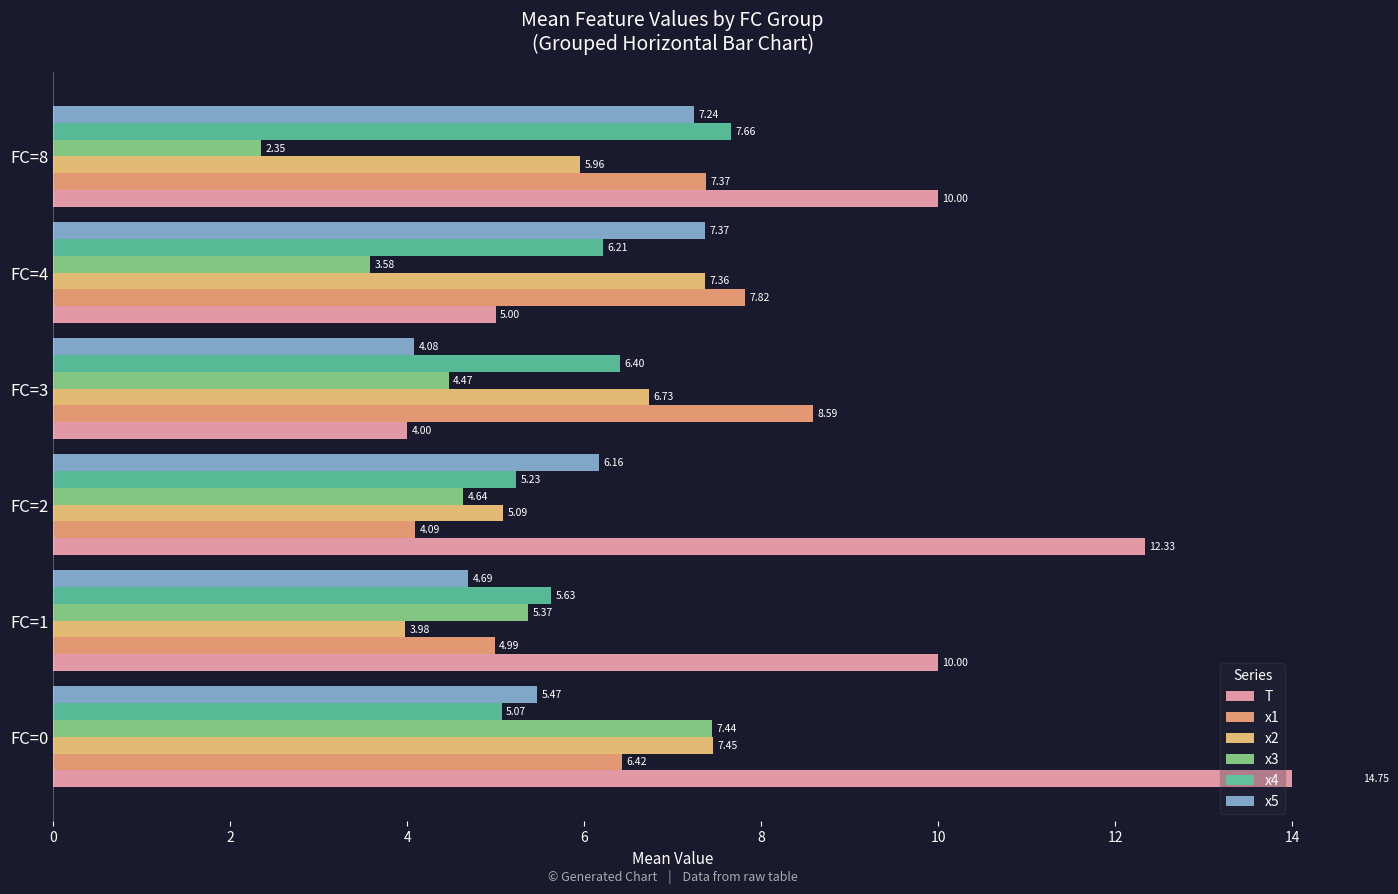

What is the value of the x1 bar at the 3rd from the left?

4.1